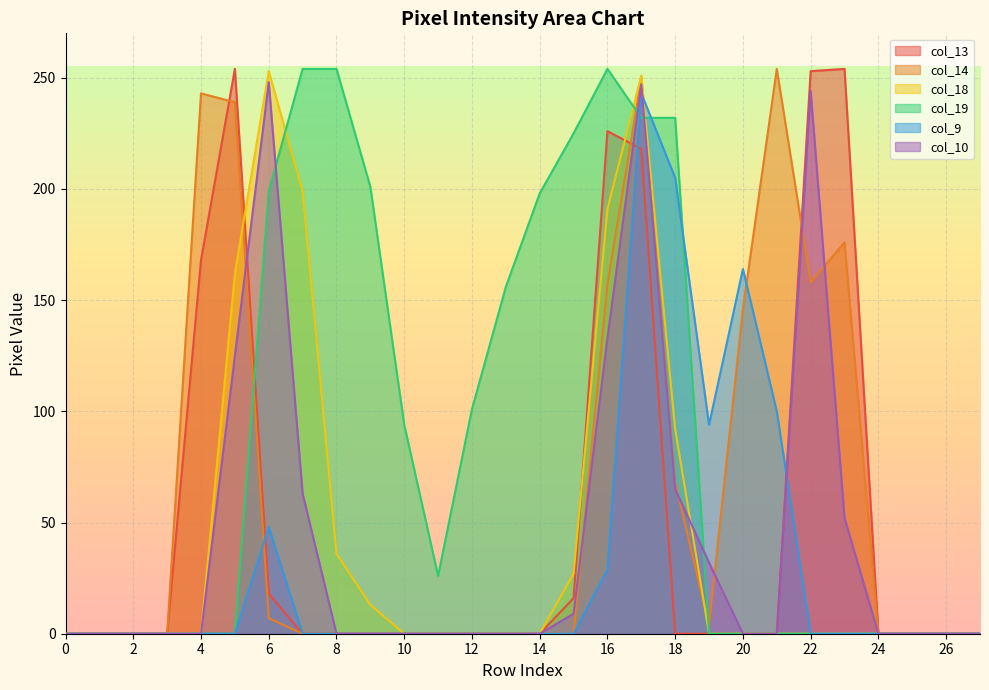

Reading left to right, extract all data points from this chart.

col_13: 0	0	0	0	168	254	18	0	0	0	0	0	0	0	0	16	226	218	0	0	0	0	253	254	0	0	0	0
col_14: 0	0	0	0	243	239	7	0	0	0	0	0	0	0	0	0	157	250	68	4	146	254	158	176	0	0	0	0
col_18: 0	0	0	0	0	162	253	199	36	13	0	0	0	0	0	27	191	251	92	0	0	0	0	0	0	0	0	0
col_19: 0	0	0	0	0	0	199	254	254	201	94	26	101	156	198	225	254	232	232	0	0	0	0	0	0	0	0	0
col_9: 0	0	0	0	0	0	48	0	0	0	0	0	0	0	0	0	29	243	205	94	164	100	0	0	0	0	0	0
col_10: 0	0	0	0	0	125	248	63	0	0	0	0	0	0	0	9	133	247	65	32	0	0	244	52	0	0	0	0